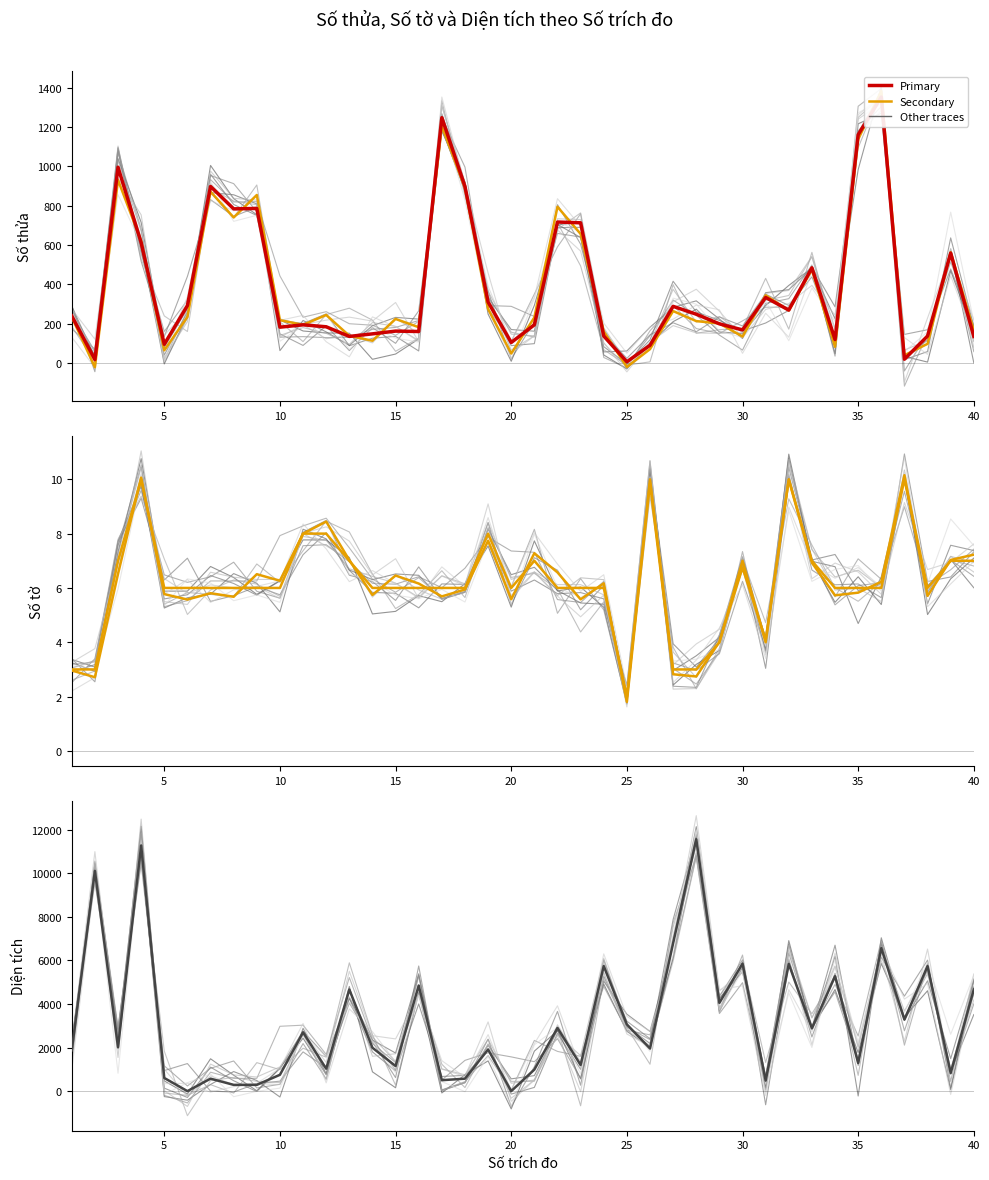

At how many categories does at least one series exceed 8376?

3